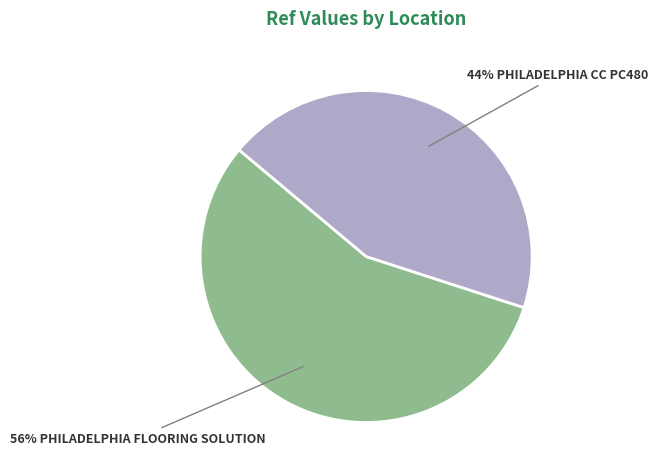

To the nearest percent, what is the average slice percentage?

50%